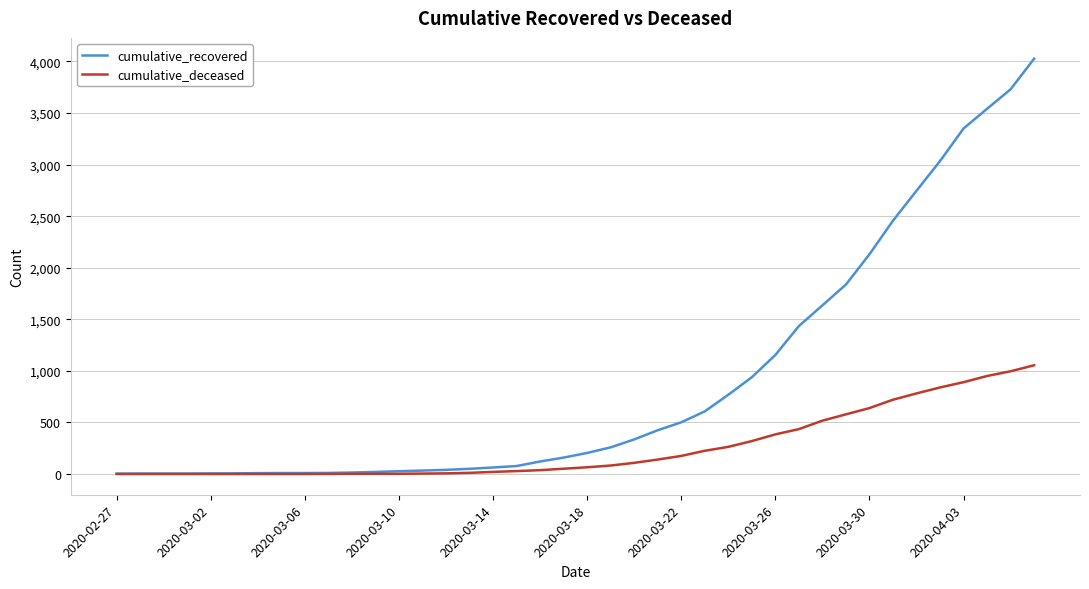

What is the difference between the maximum and minimum values in the cumulative_deceased series?

1054